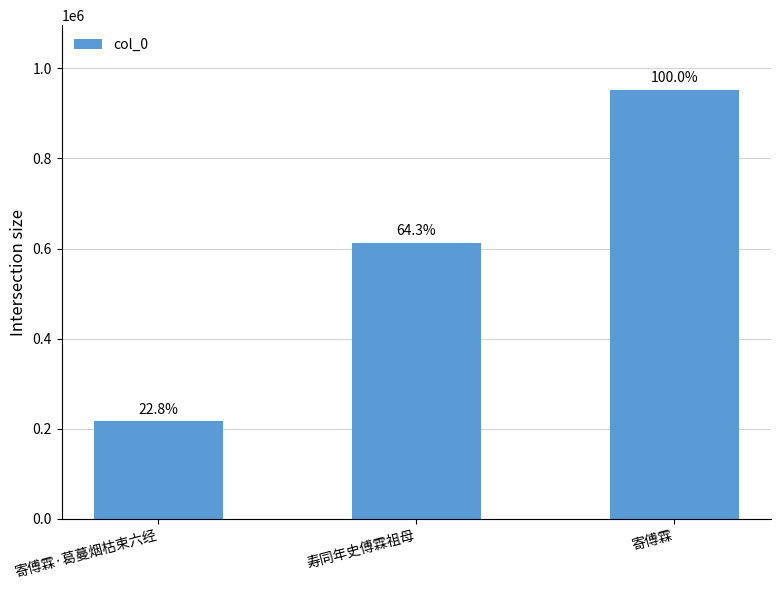

Are the bars horizontal?

No